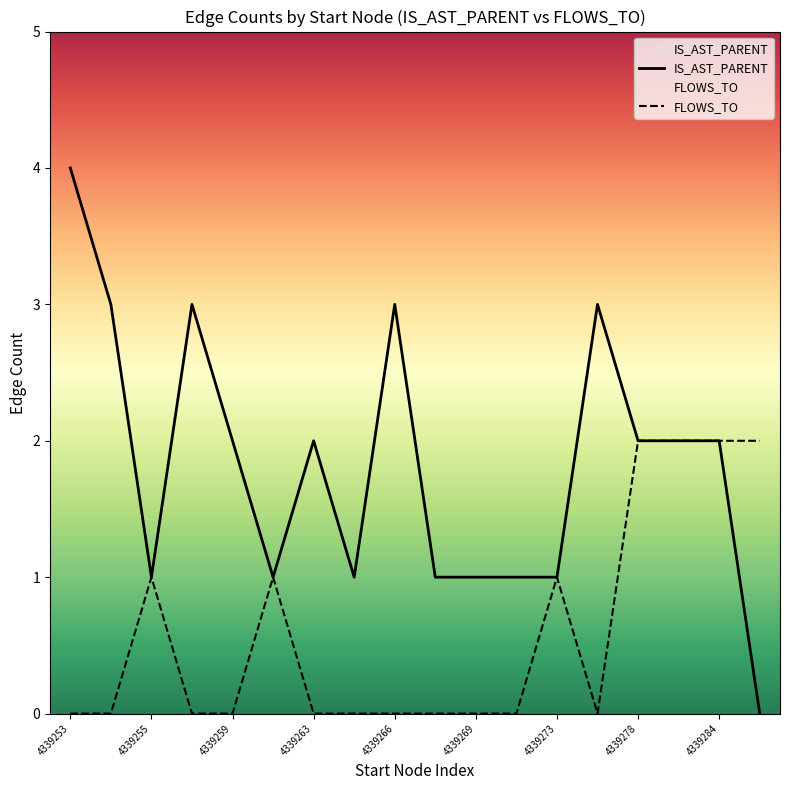

What is the difference between the maximum and minimum values in the IS_AST_PARENT series?

4